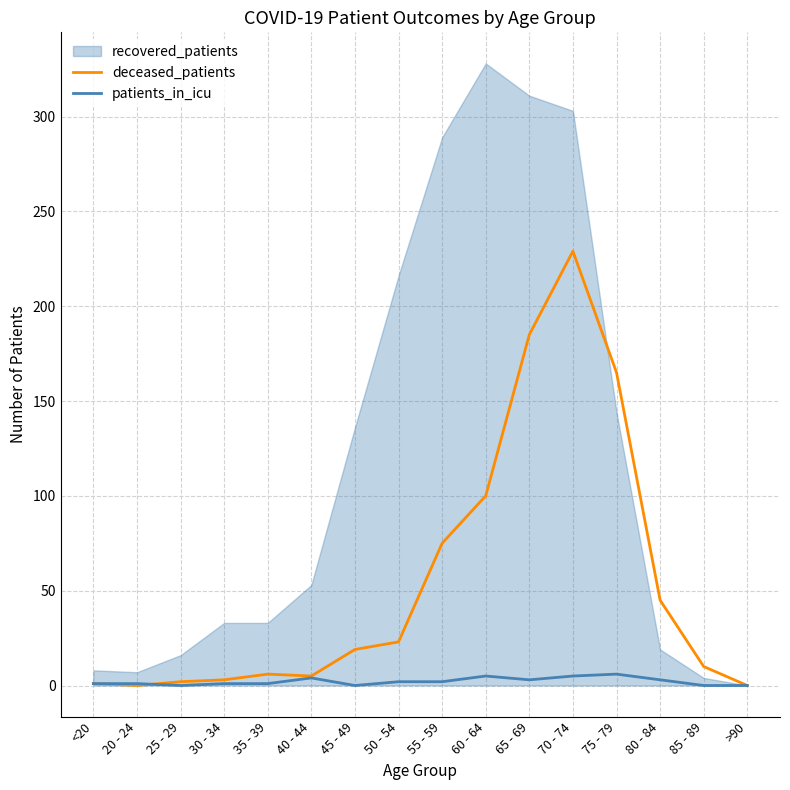

At which category is the sum across all series the highest?

70 - 74